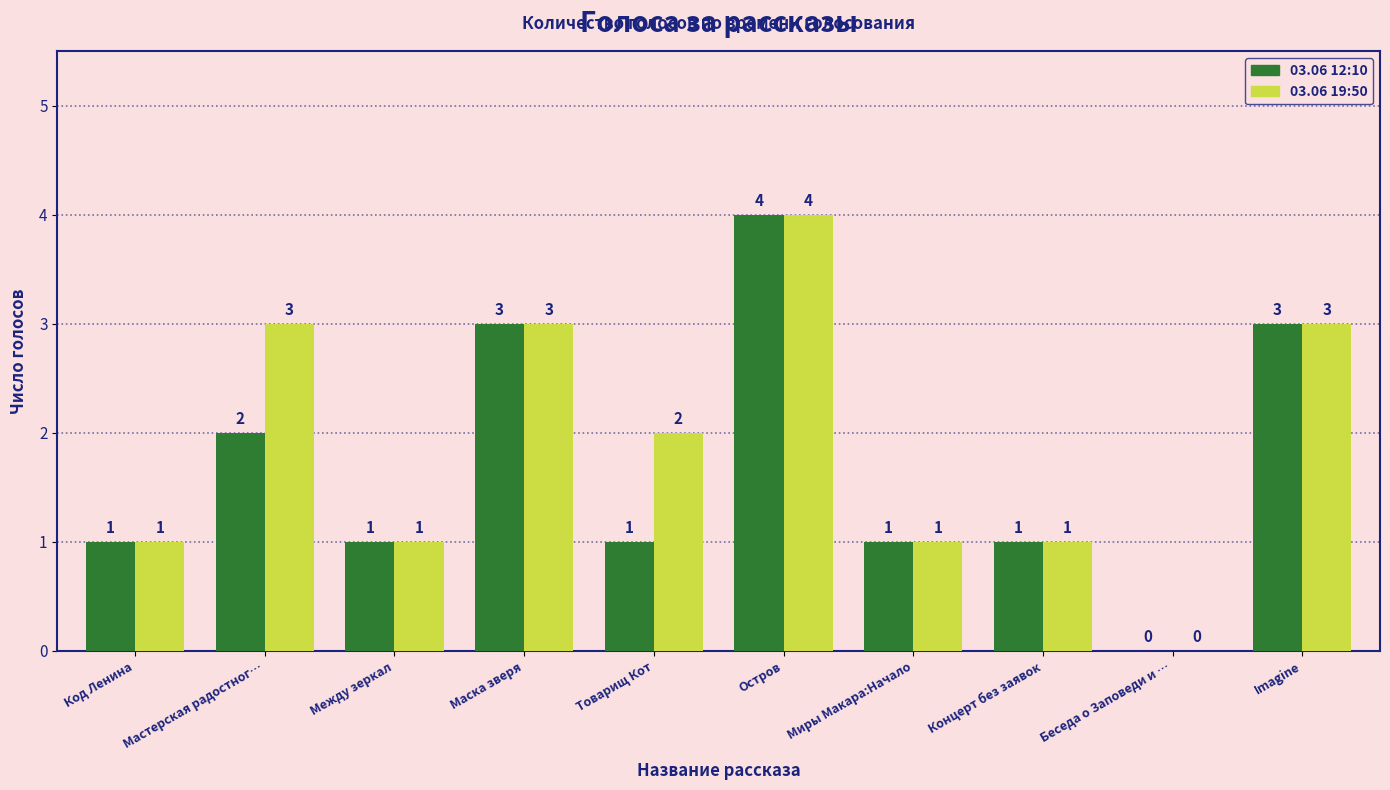

How many 03.06 19:50 values are between 1 and 3?

8